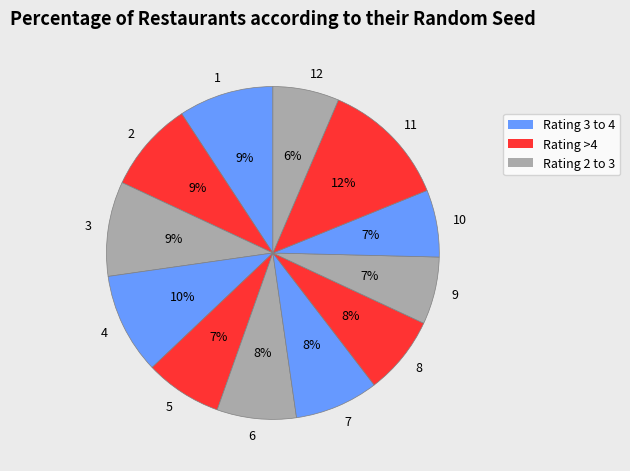

How many segments does this pie chart have?

12